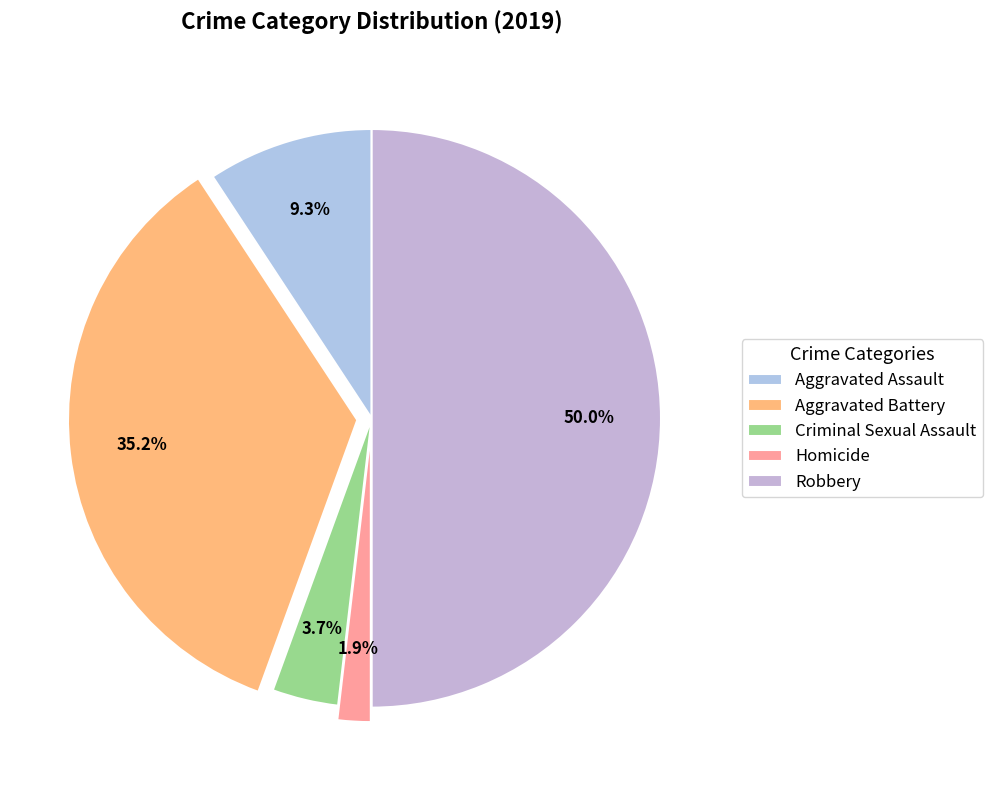

How many segments does this pie chart have?

5